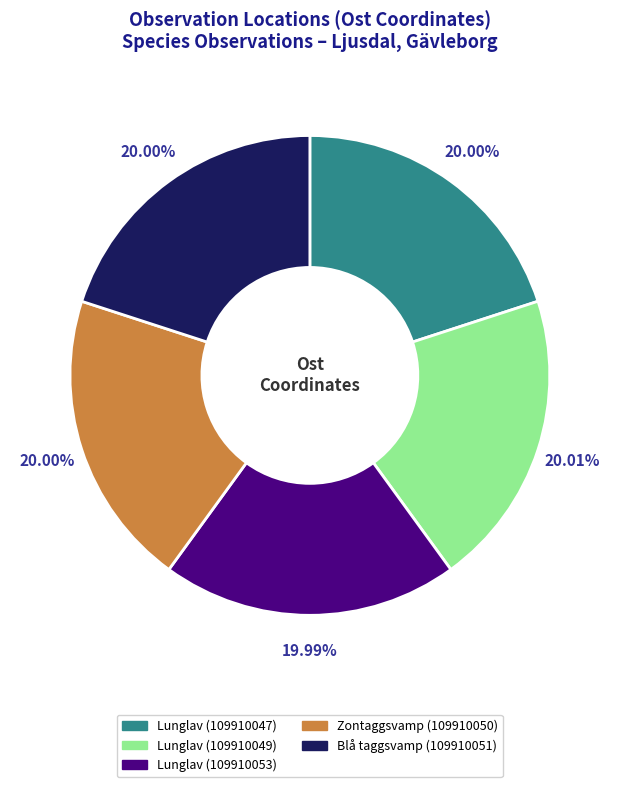

What is the ratio of the value at Blå taggsvamp (109910051) to the value at Lunglav (109910047)?

1.0